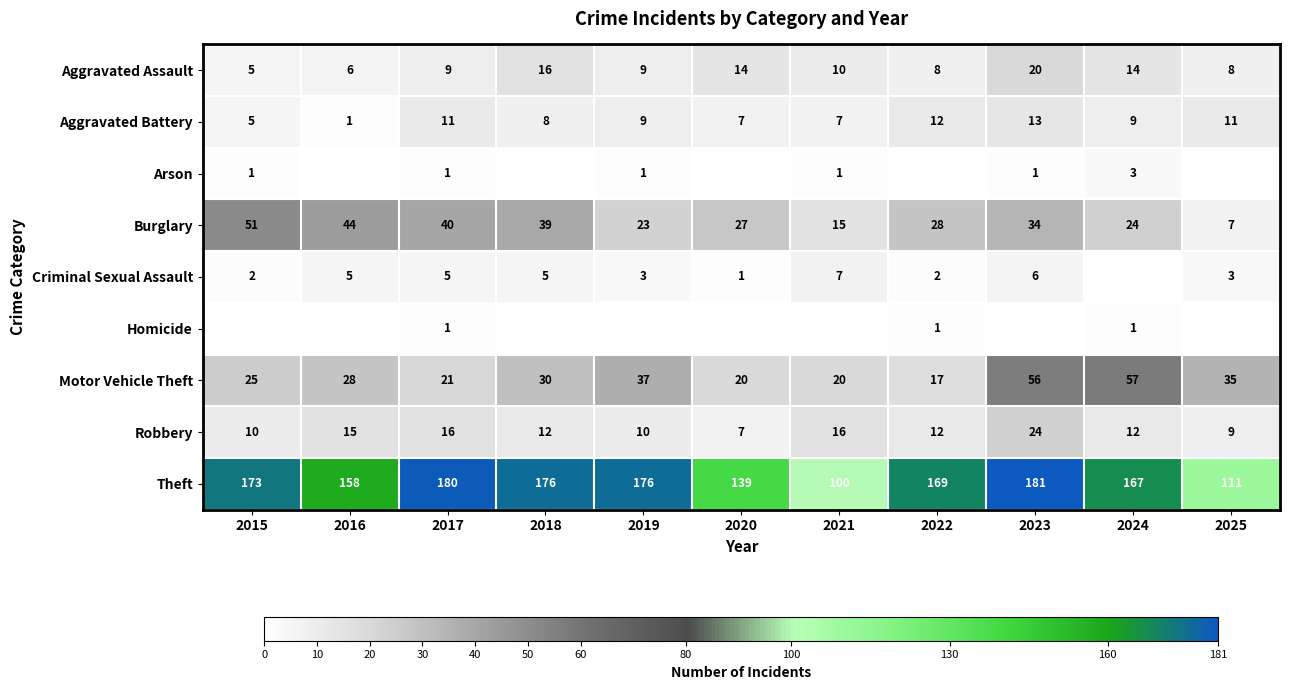

At which category is the sum across all series the highest?

2023